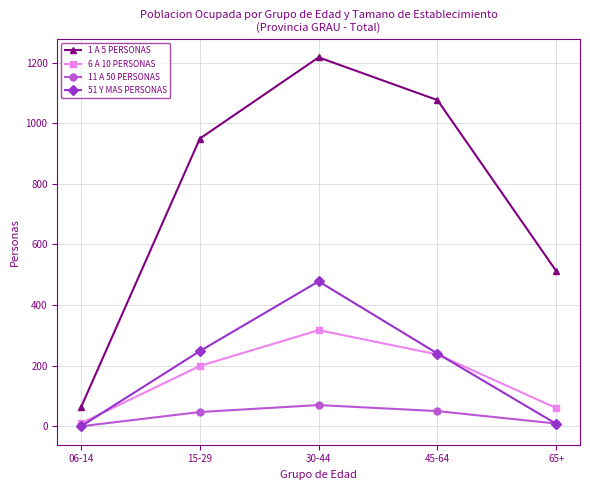

What is the greatest value displayed?

1217